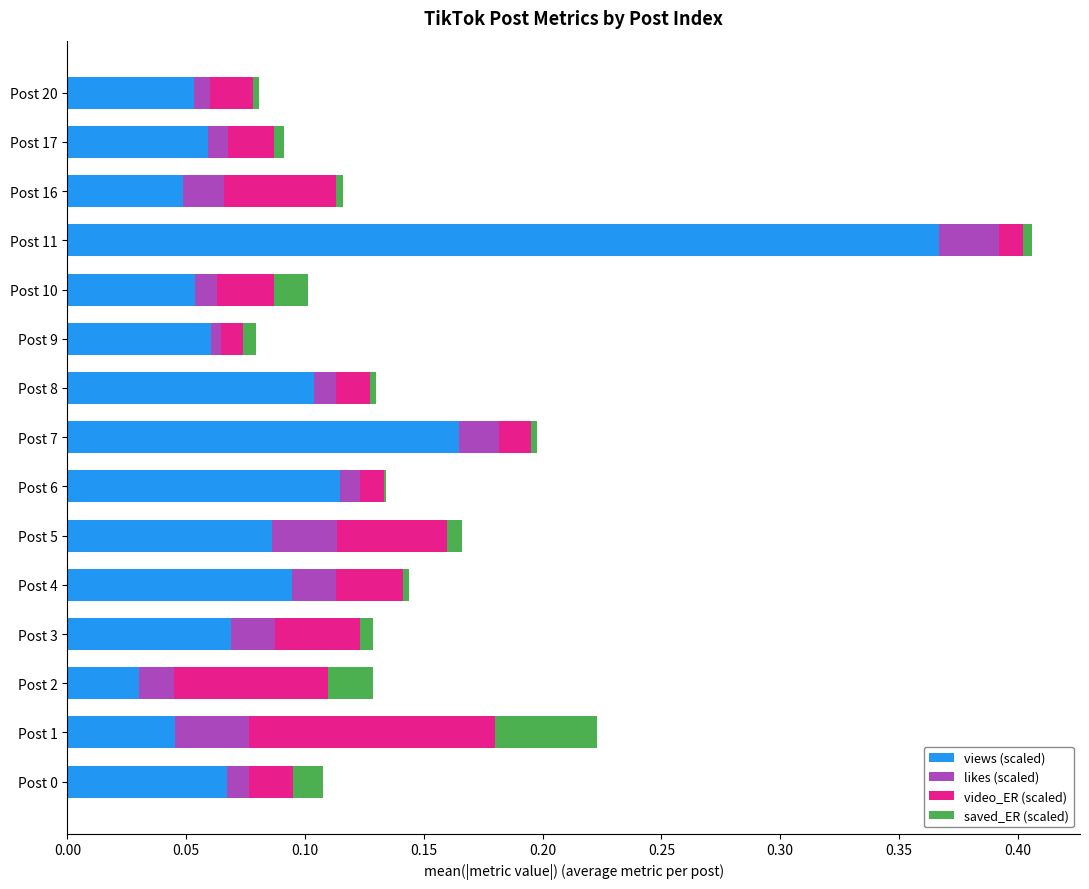

Which category has the highest value in the views (scaled) series?

Post 11